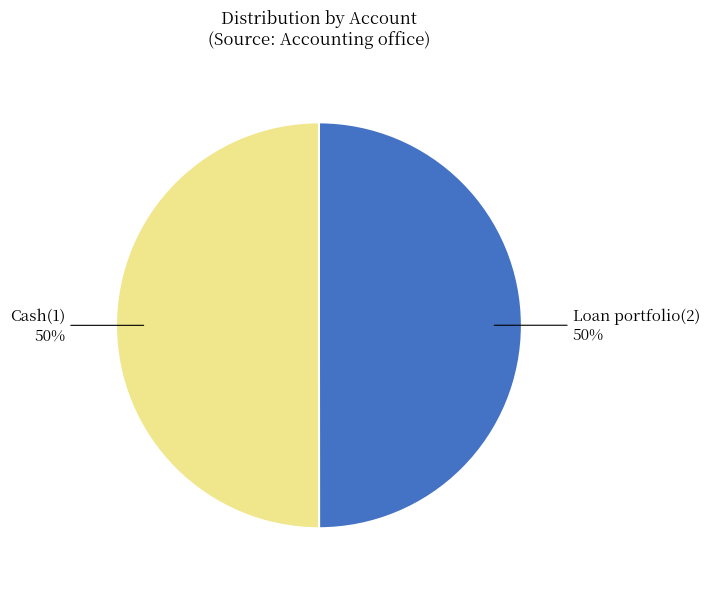

What is the ratio of the value at Loan portfolio(2) to the value at Cash(1)?

1.0